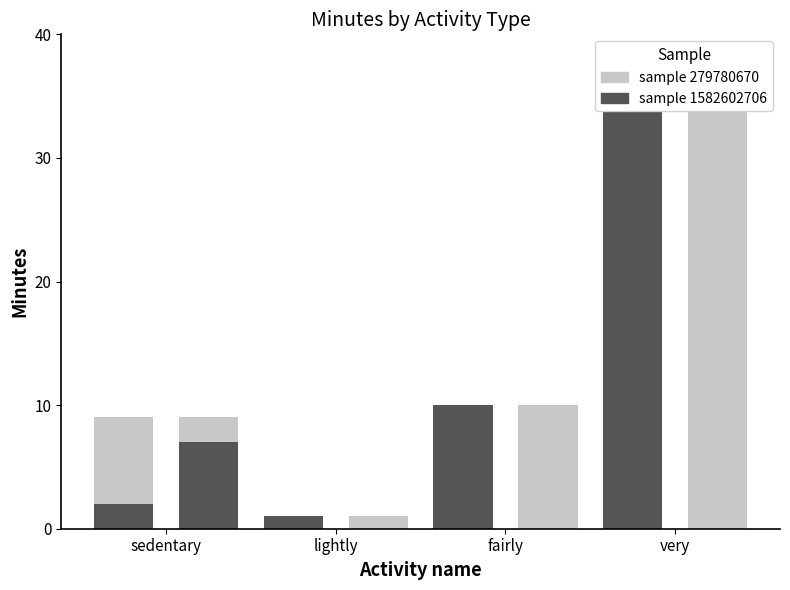

Which series has the largest total across all categories?

sample 1582602706